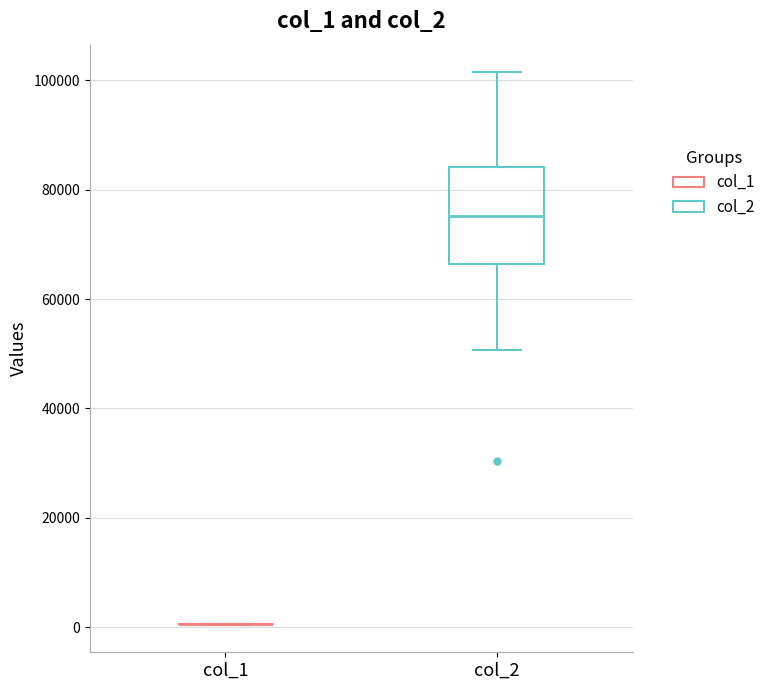

Reading left to right, read every box against the y-axis: the position of its median line, the range the box covers, and the ends of its whiskers. The values are not printed on the chart, so give them approximately, as read against the axis.

col_1: box collapsed to a line at 0, whiskers 0 to 0
col_2: median 76000, box 66000 to 84000, whiskers 50000 to 102000